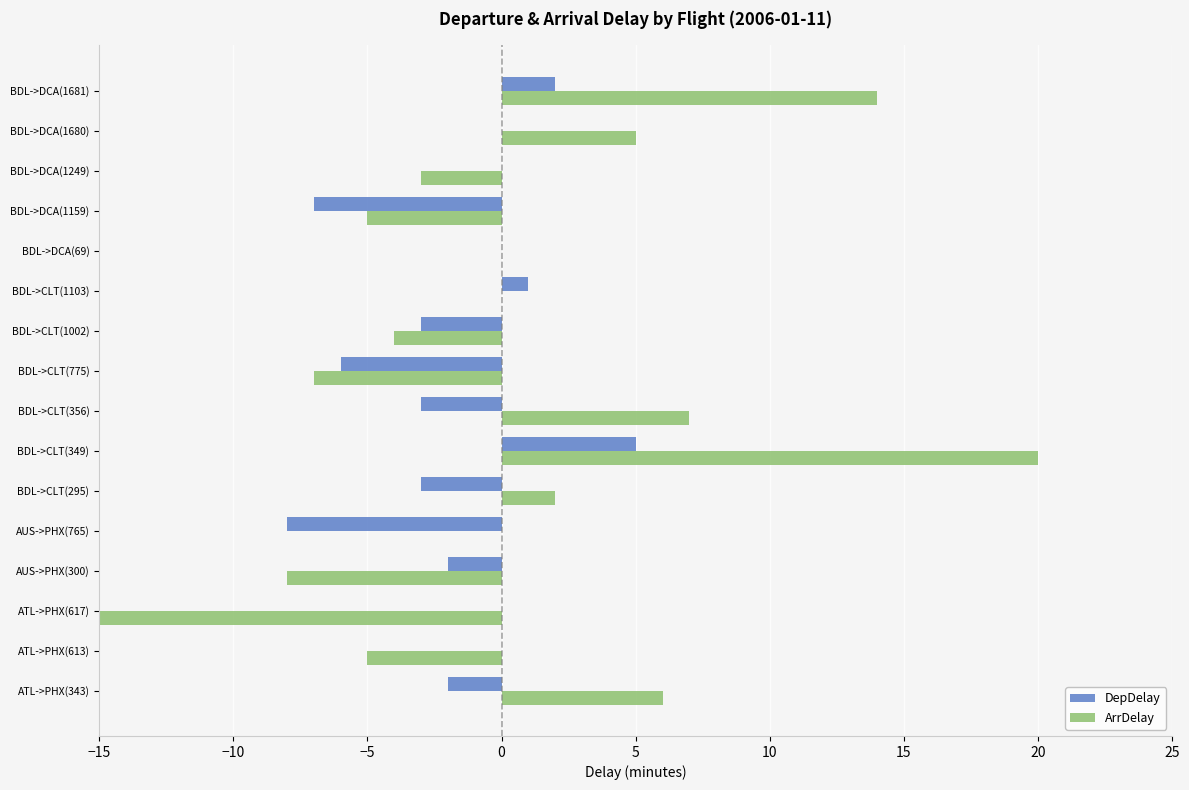

List the series in order of their peak value, highest first.

ArrDelay, DepDelay